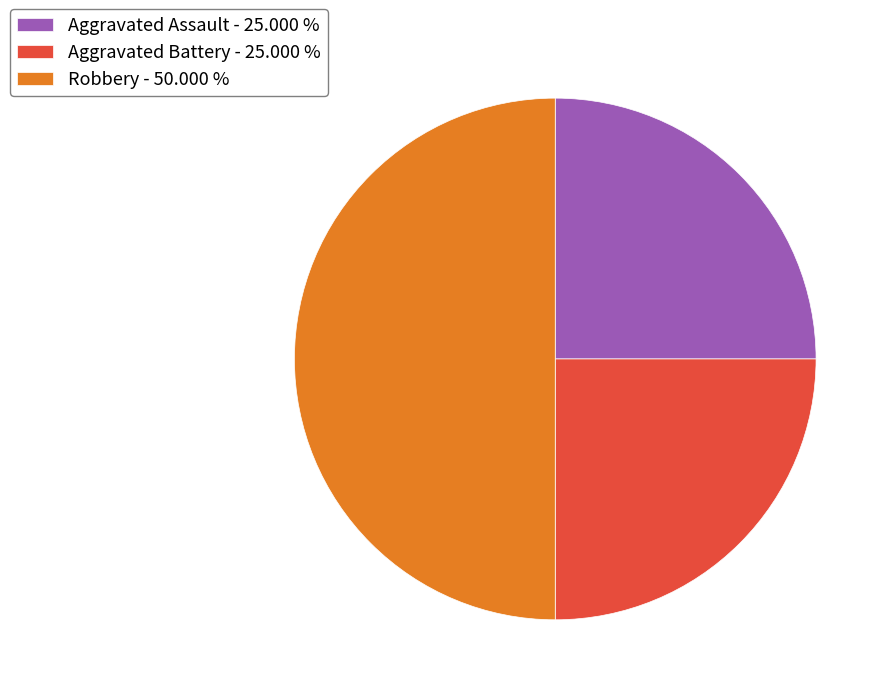

Approximately how many times larger is the value at Robbery - 50.000 % compared to Aggravated Battery - 25.000 %?

2.0